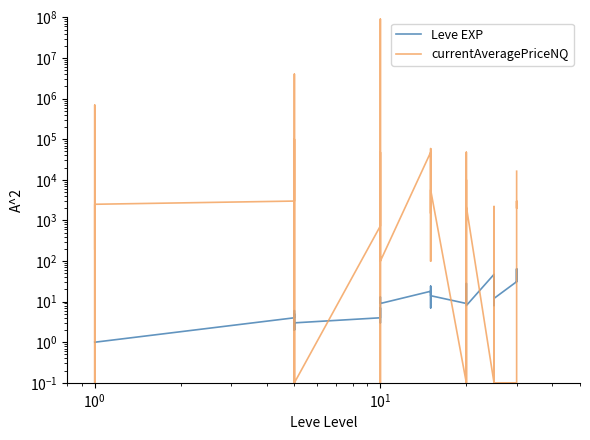

At 24, list the series in order from smallest to largest.

Leve EXP, currentAveragePriceNQ